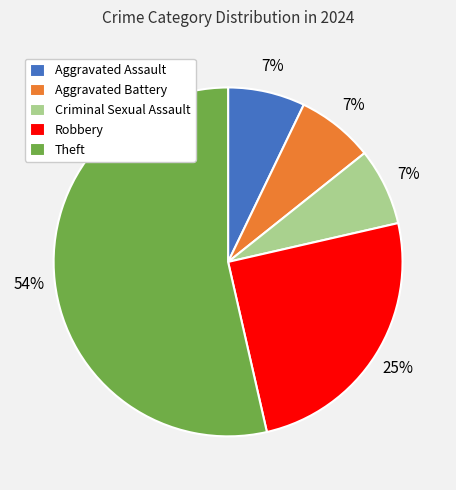

Combined, do Criminal Sexual Assault and Theft account for over 50%?

Yes